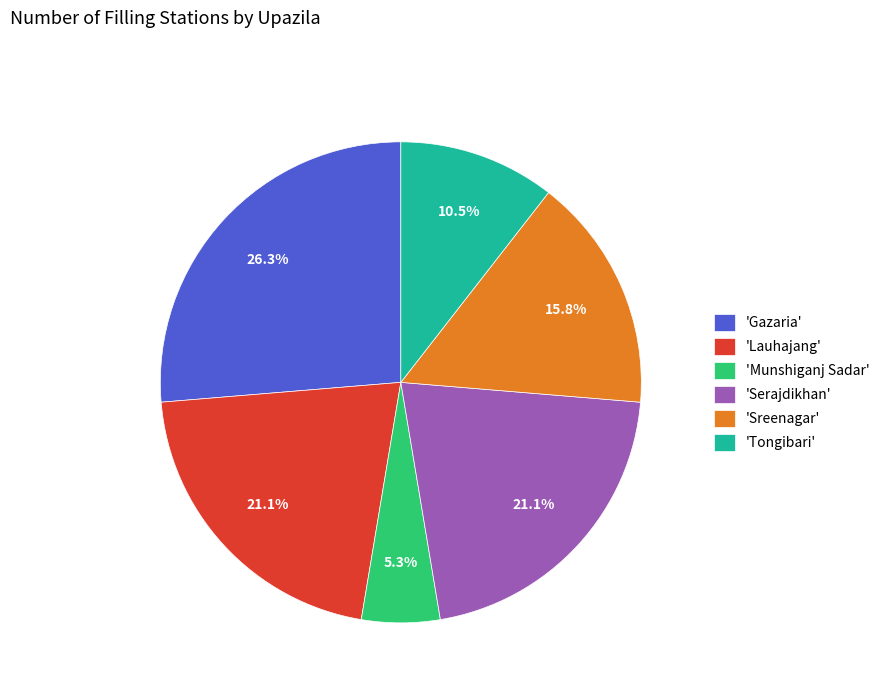

Combined, do 'Gazaria' and 'Munshiganj Sadar' account for over 50%?

No